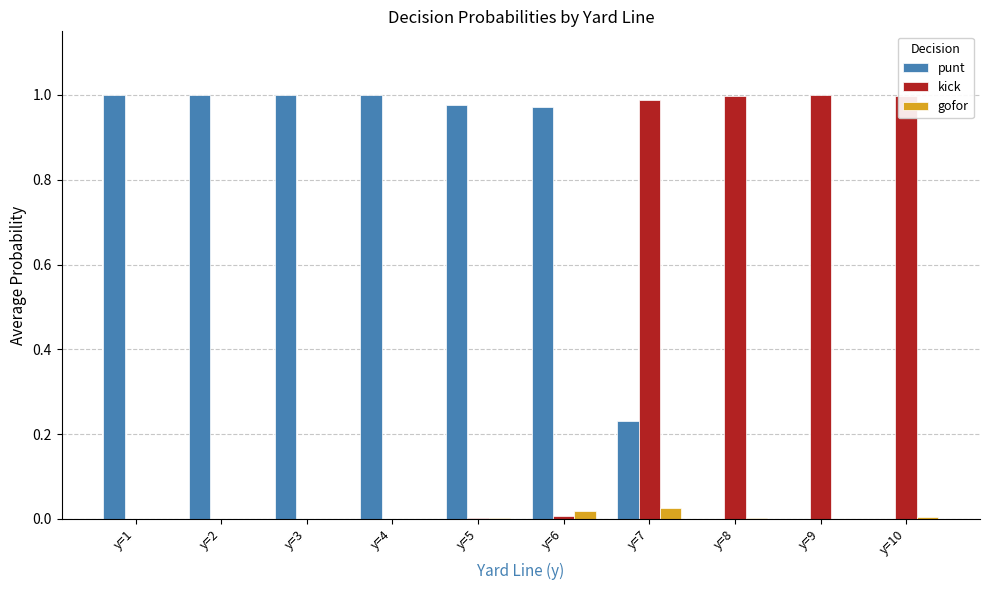

What is the sum of all punt values?

6.2